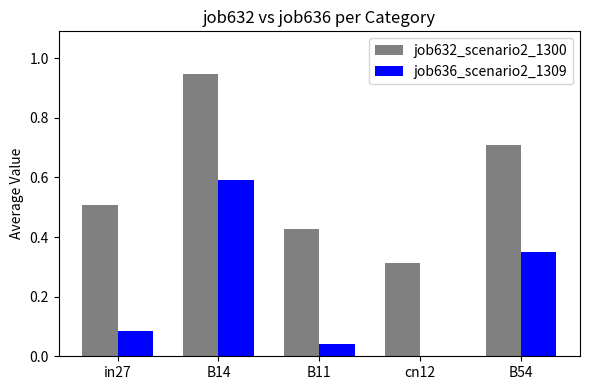

Which series changed the most between in27 and B54?

job636_scenario2_1309